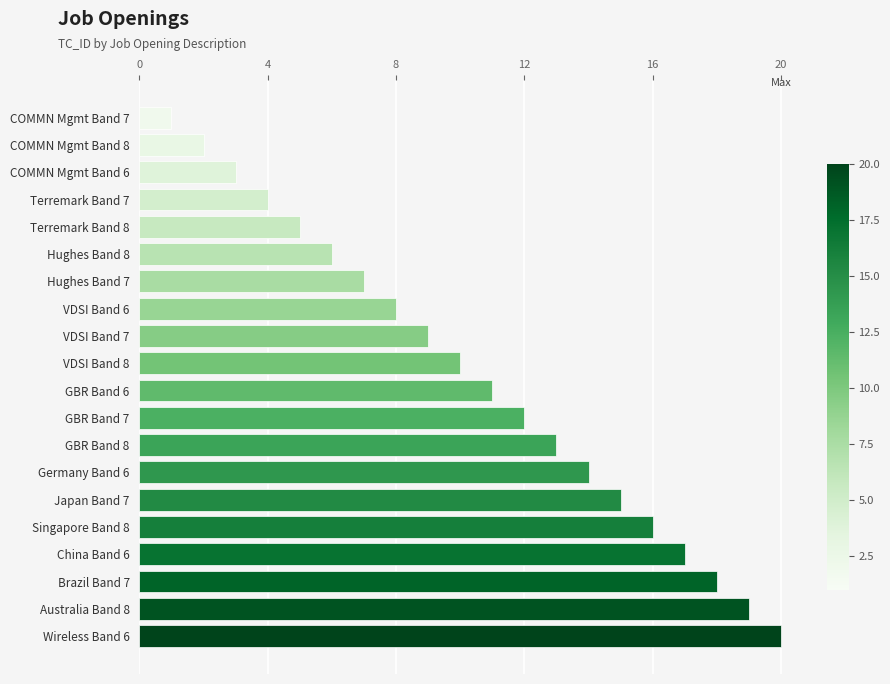

Is it true that the value at Japan Band 7 is 15?

True